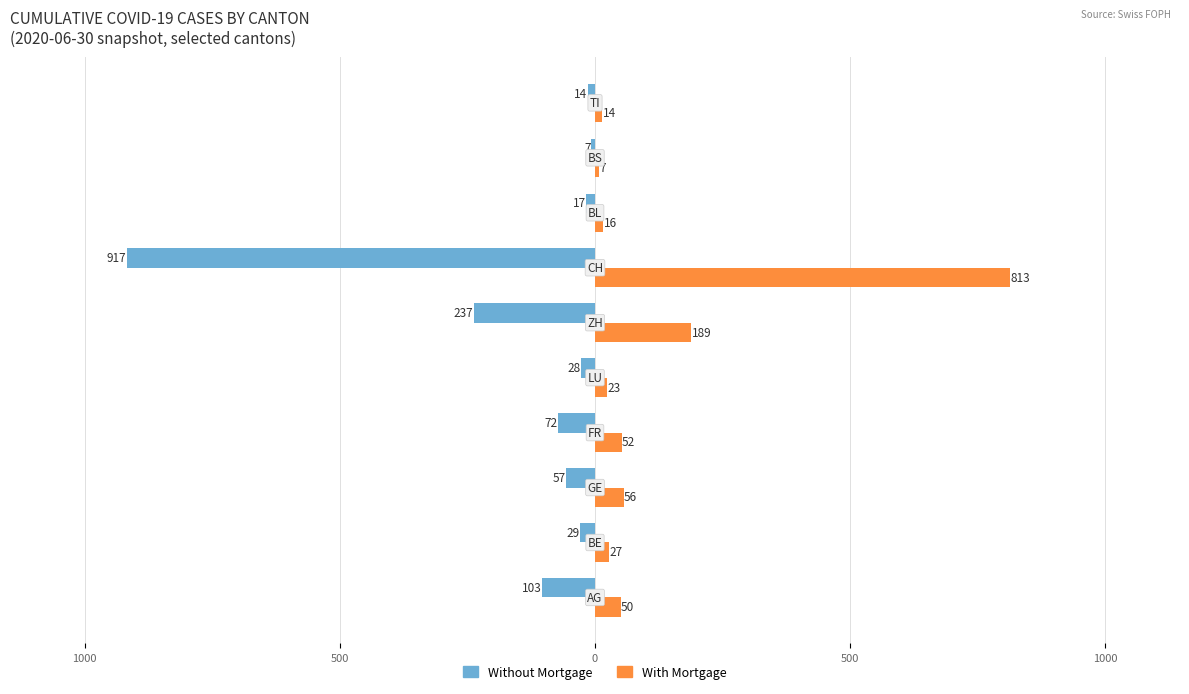

What are all the series names shown in the legend?

Without Mortgage, With Mortgage